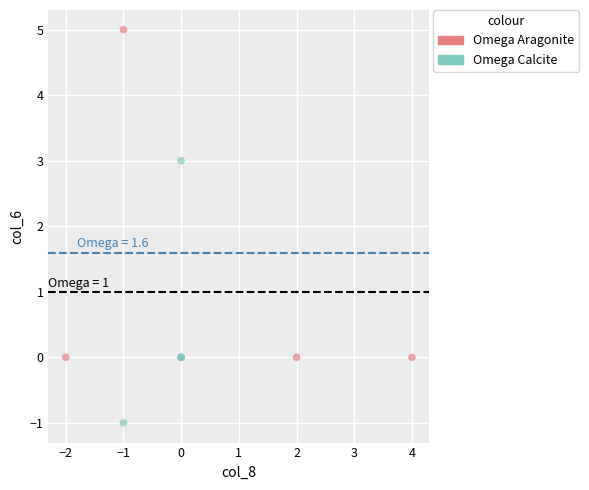

Which series has the largest Y range (max minus min)?

Omega Aragonite